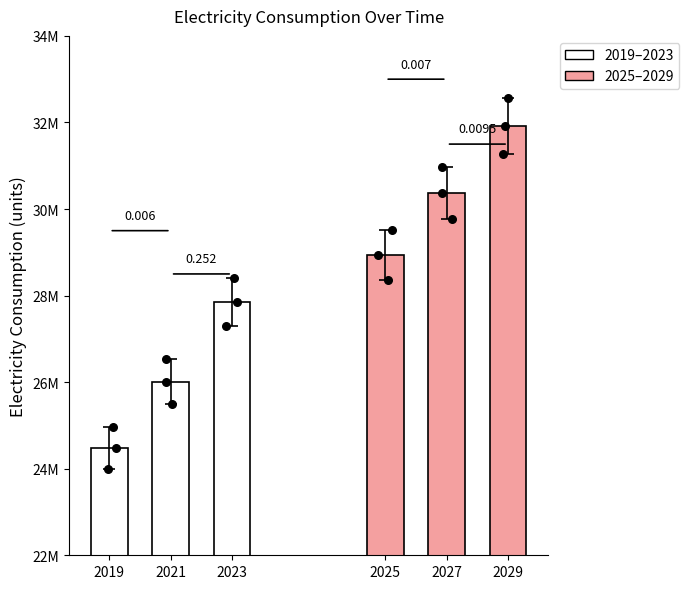

Which series contains the highest Y value?

electricity (2025–2029)